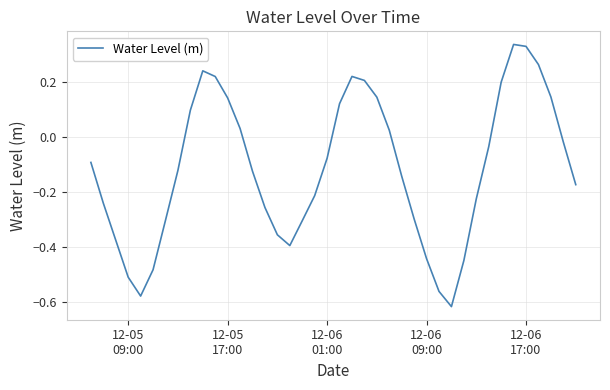

Is this an area chart (filled region under the line)?

No